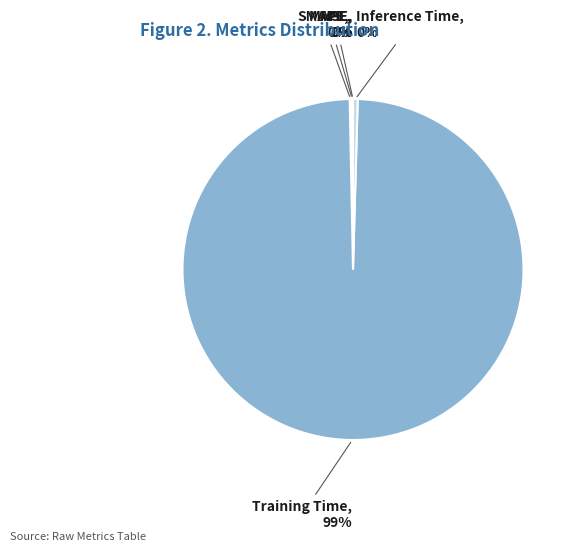

Is there a majority slice in this chart?

Yes